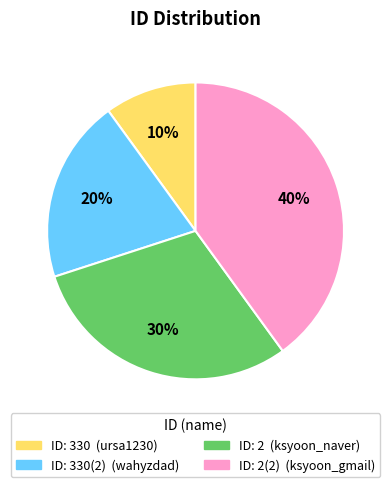

To the nearest percent, what is the average slice percentage?

25%